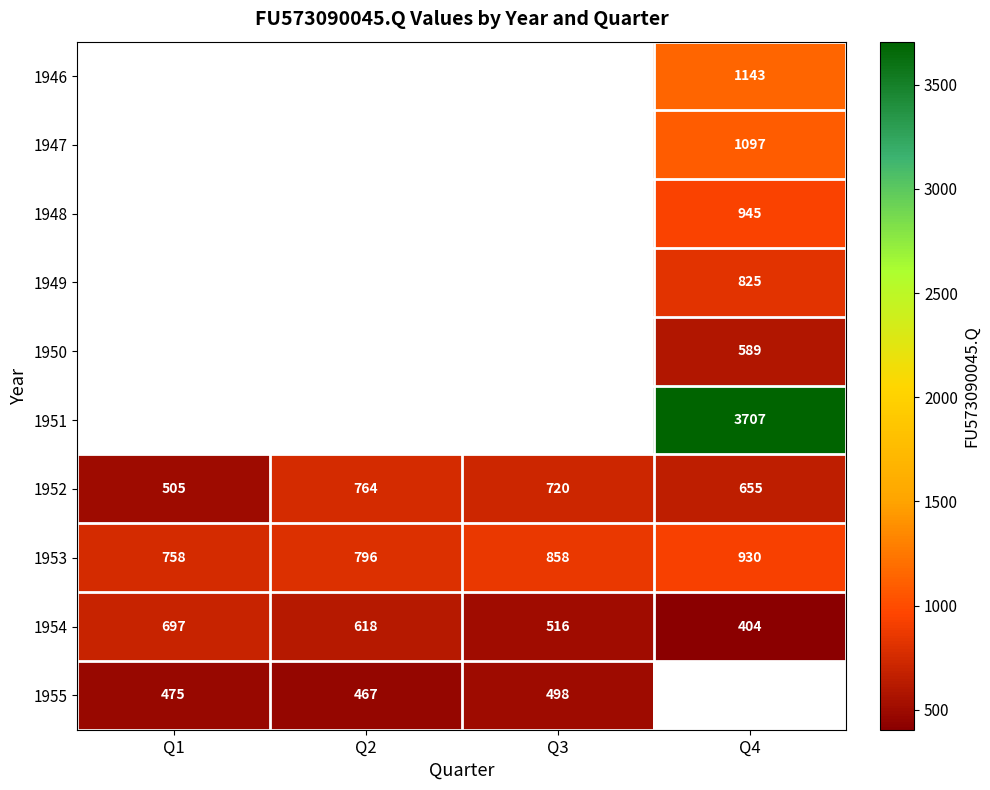

List the labels in order of 1952 value, largest first.

Q2, Q3, Q4, Q1